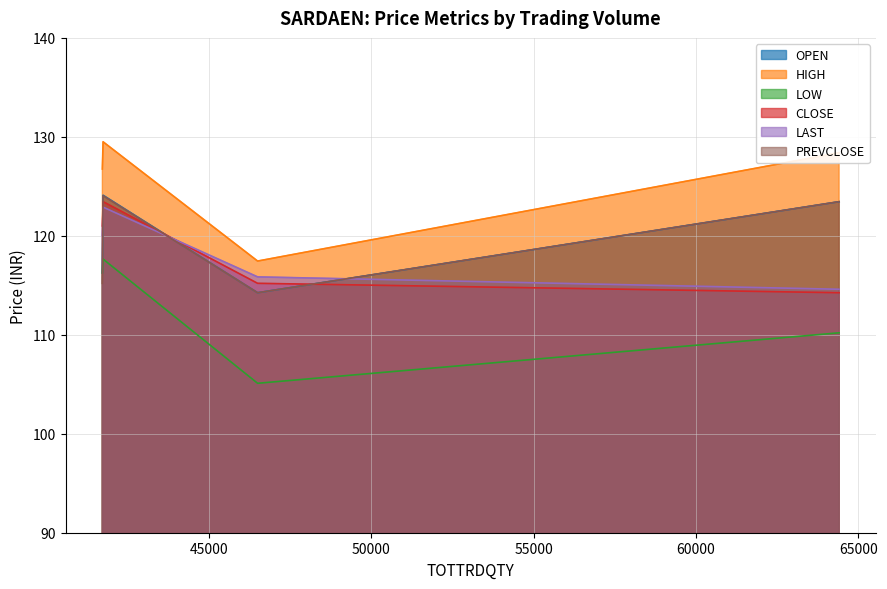

Which series has the largest range (max minus min)?

LOW